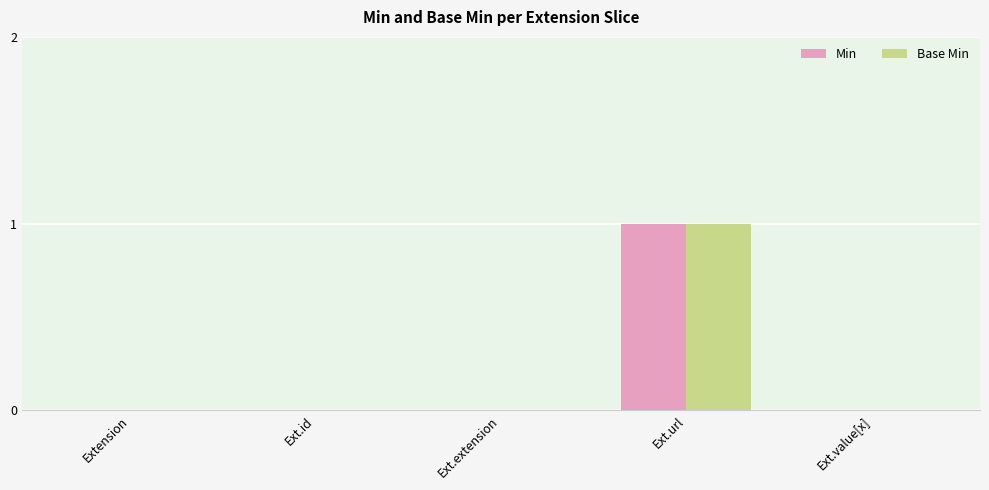

Count the Base Min values in the range 0 to 1.

5